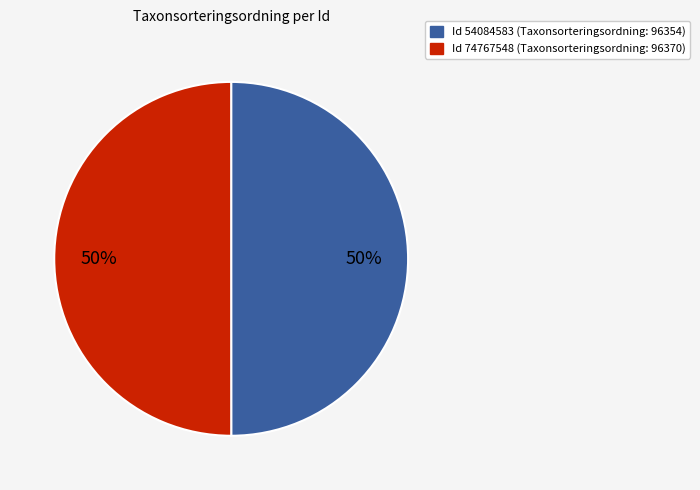

To the nearest percent, what is the average slice percentage?

50%